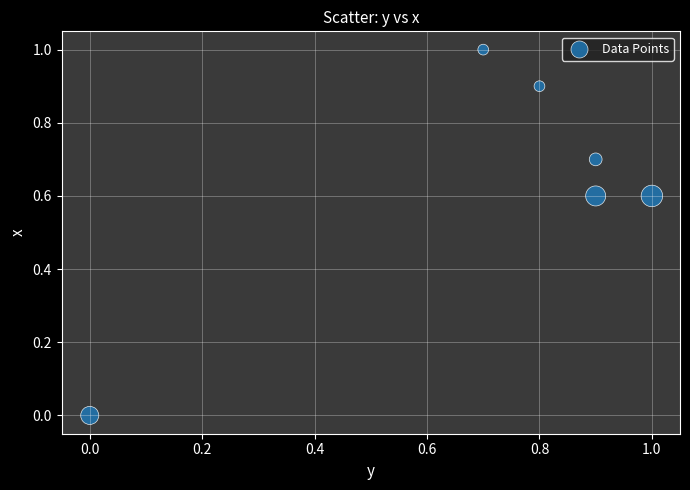

What is the range of X values (max minus min)?

1.0